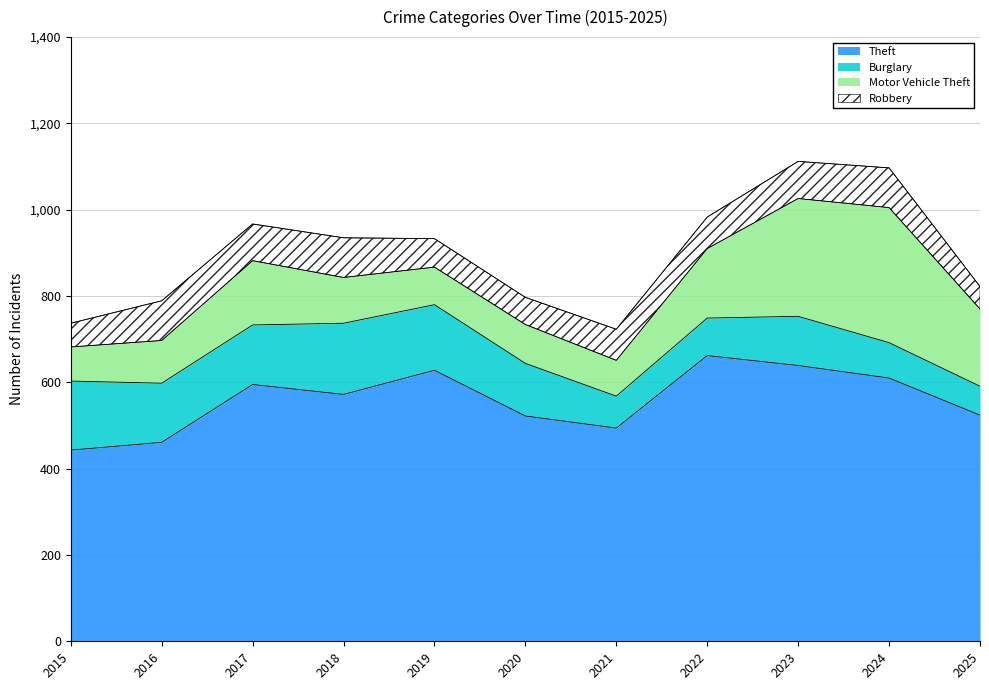

Reading left to right, list all the values displayed in this chart.

Theft: 443	461	595	572	628	522	494	662	639	610	524
Burglary: 160	137	138	165	152	122	74	87	114	82	67
Motor Vehicle Theft: 79	99	149	106	87	90	83	161	273	313	179
Robbery: 55	92	85	92	66	63	72	73	86	92	52